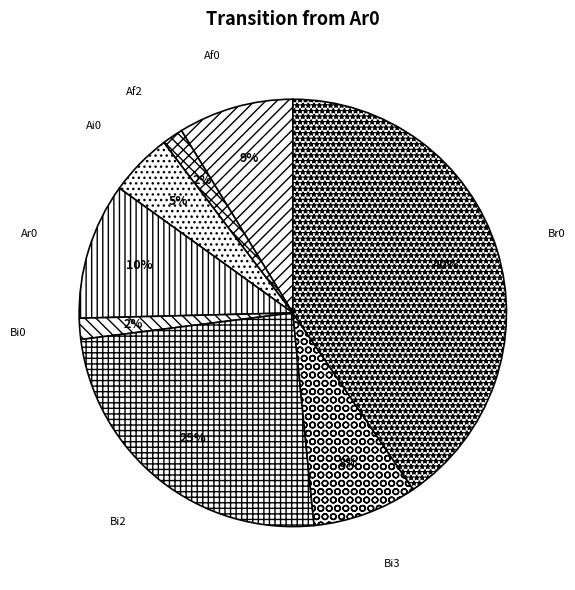

How many segments does this pie chart have?

8